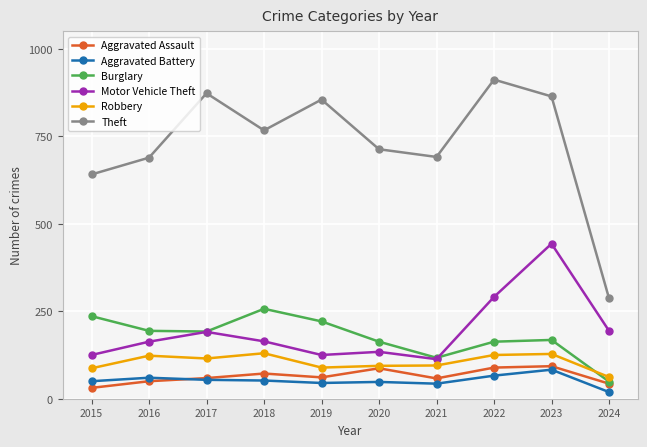

What is the difference between the highest and lowest values at 2018?

715